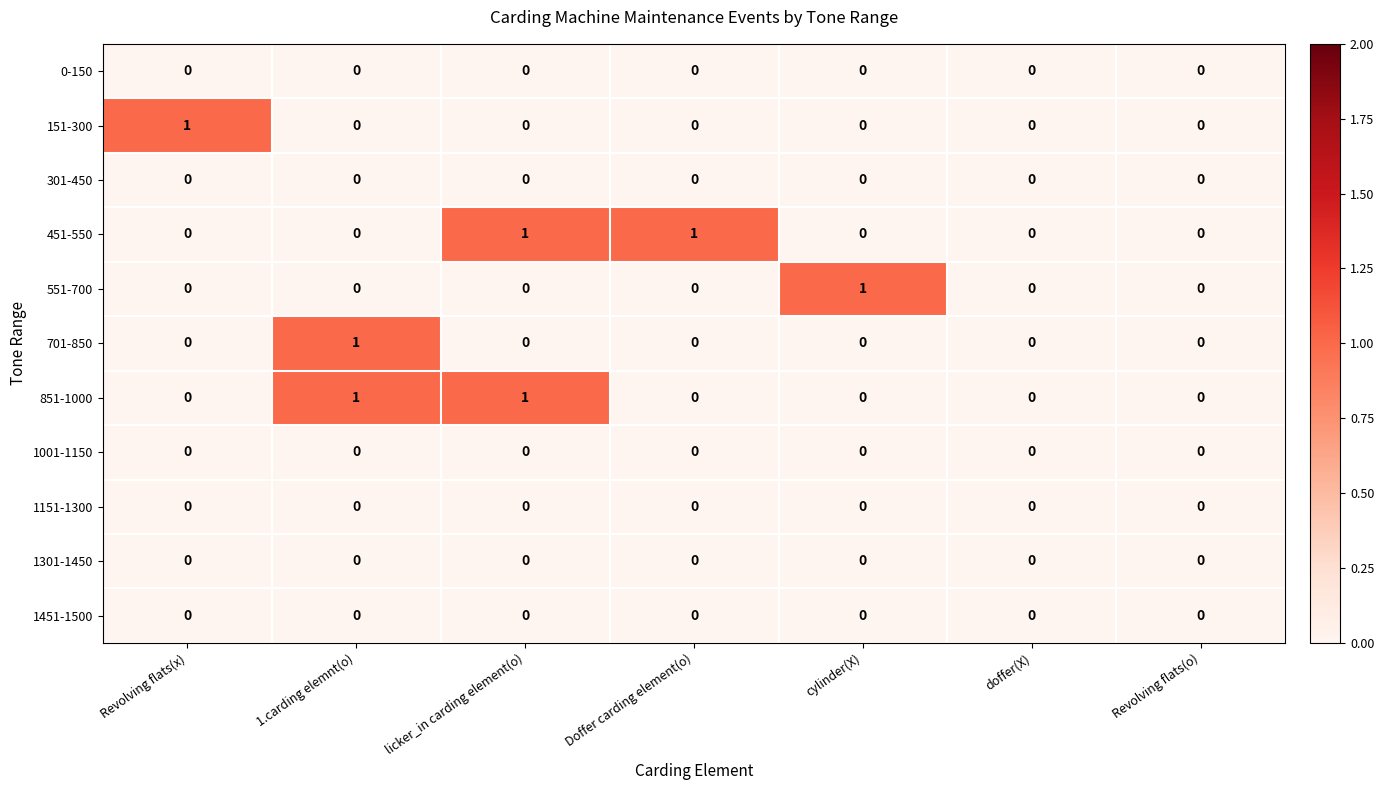

The value of 701-850 at 1.carding elemnt(o) is 1. True or false?

True